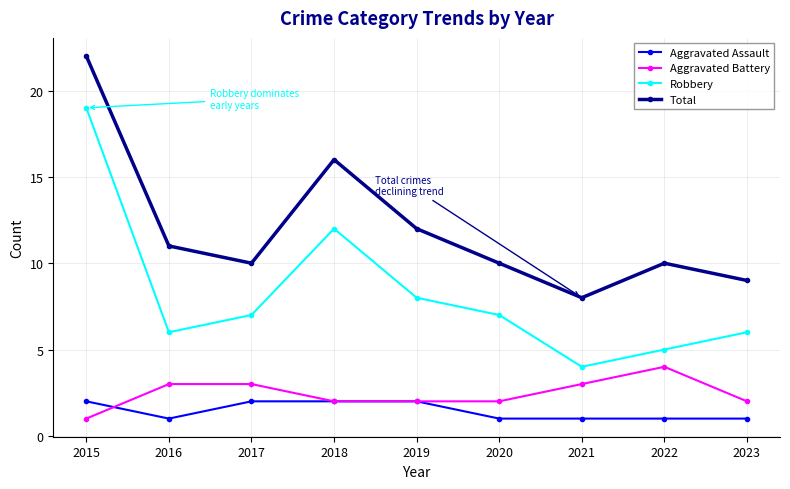

What is the difference between the maximum and minimum values in the Total series?

14